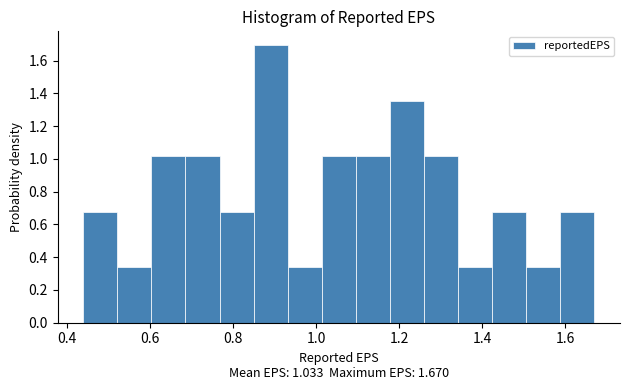

What is the height of the bar covering 0.850 to 0.932 on the x-axis? Neither the bar edges nor the heights are printed on the chart, so give them approximately, as read against the axes.

1.70